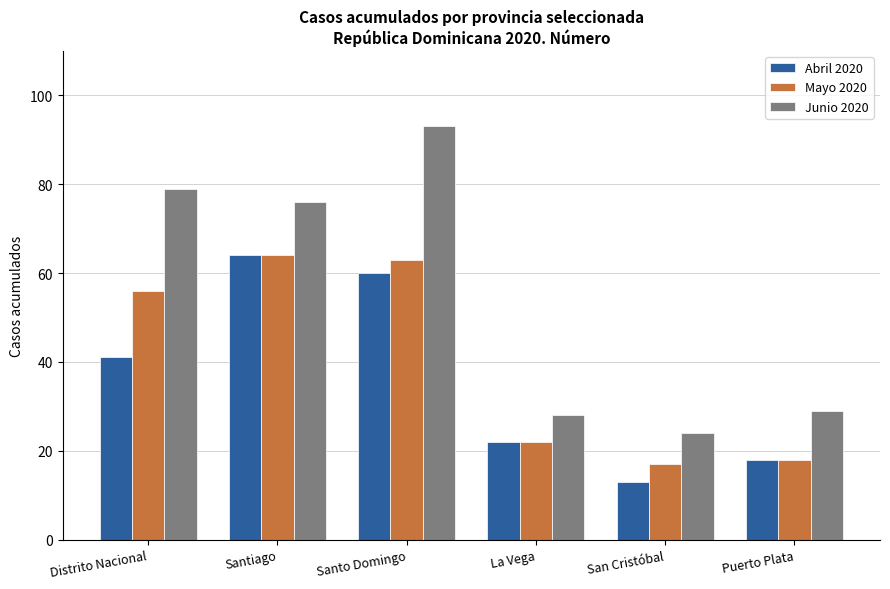

What is the sum of the Abril 2020 values at Puerto Plata and San Cristóbal?

31